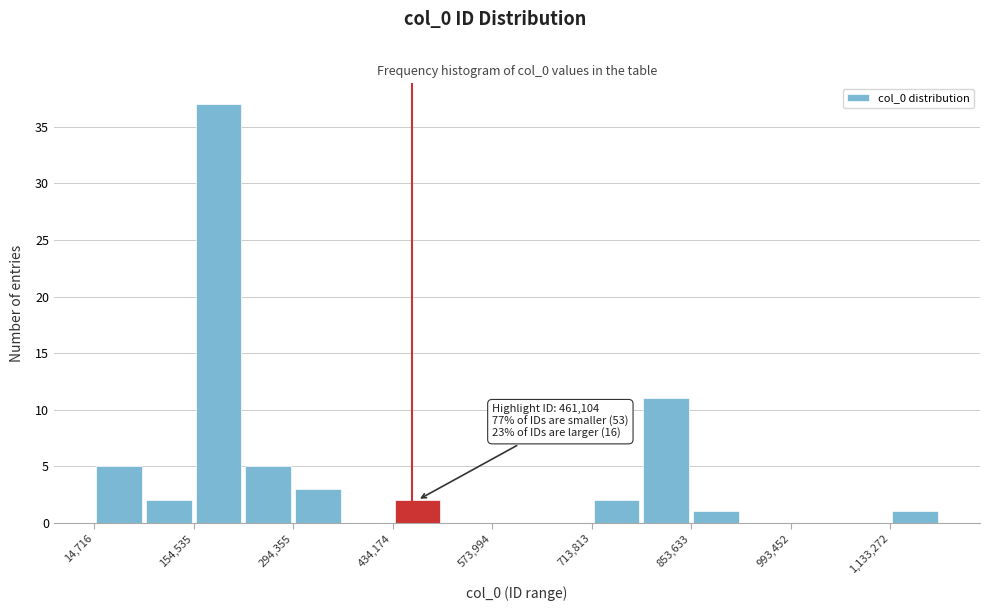

Read against the x-axis, roughly where is the centre of the tallest bar?

180000